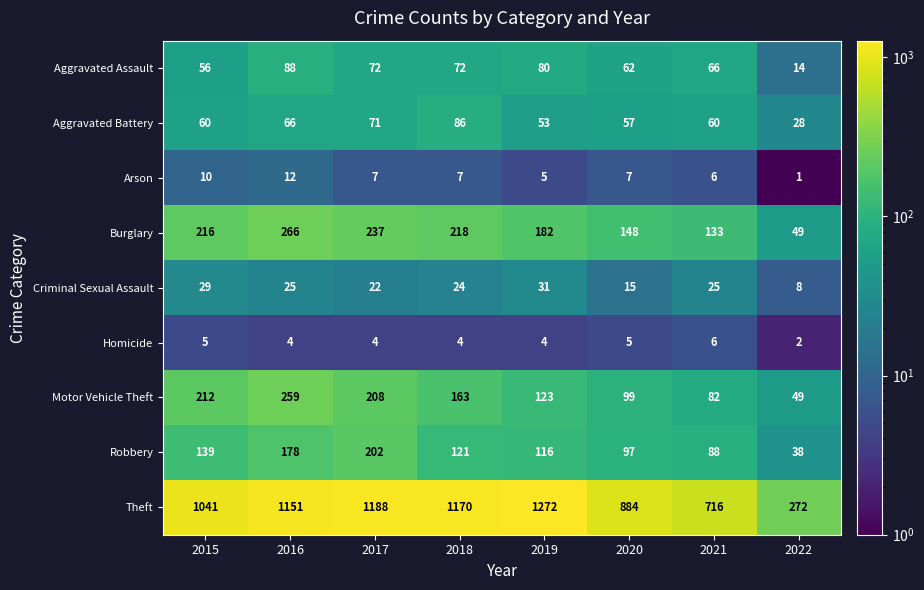

At how many categories does at least one series exceed 1147?

4